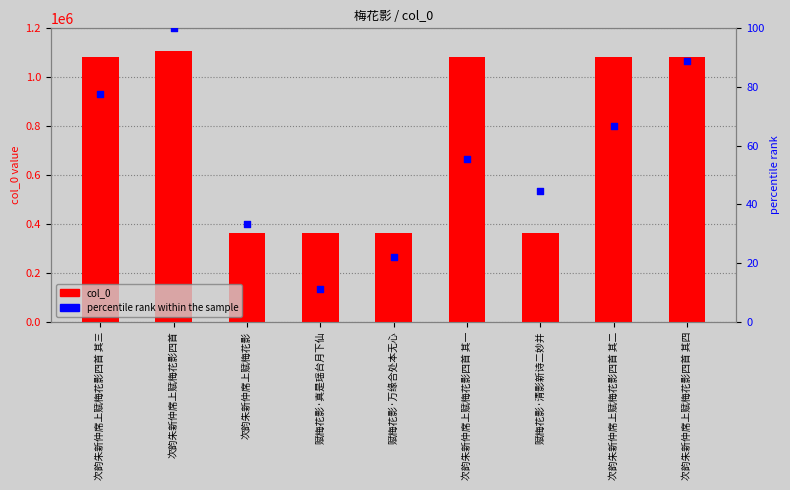

What are all the series names shown in the legend?

col_0, percentile rank within the sample